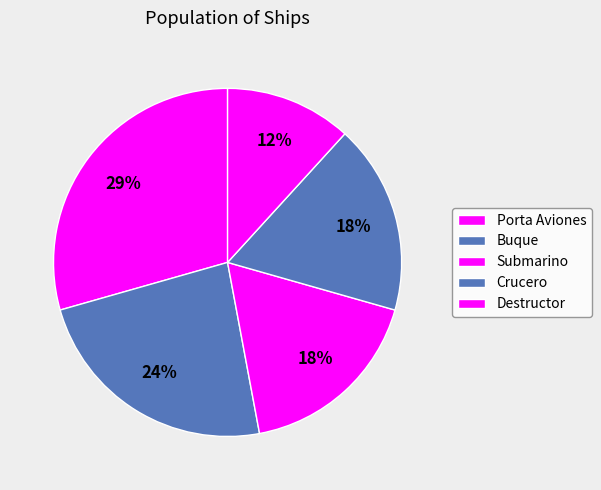

Count the number of slices in the pie.

5